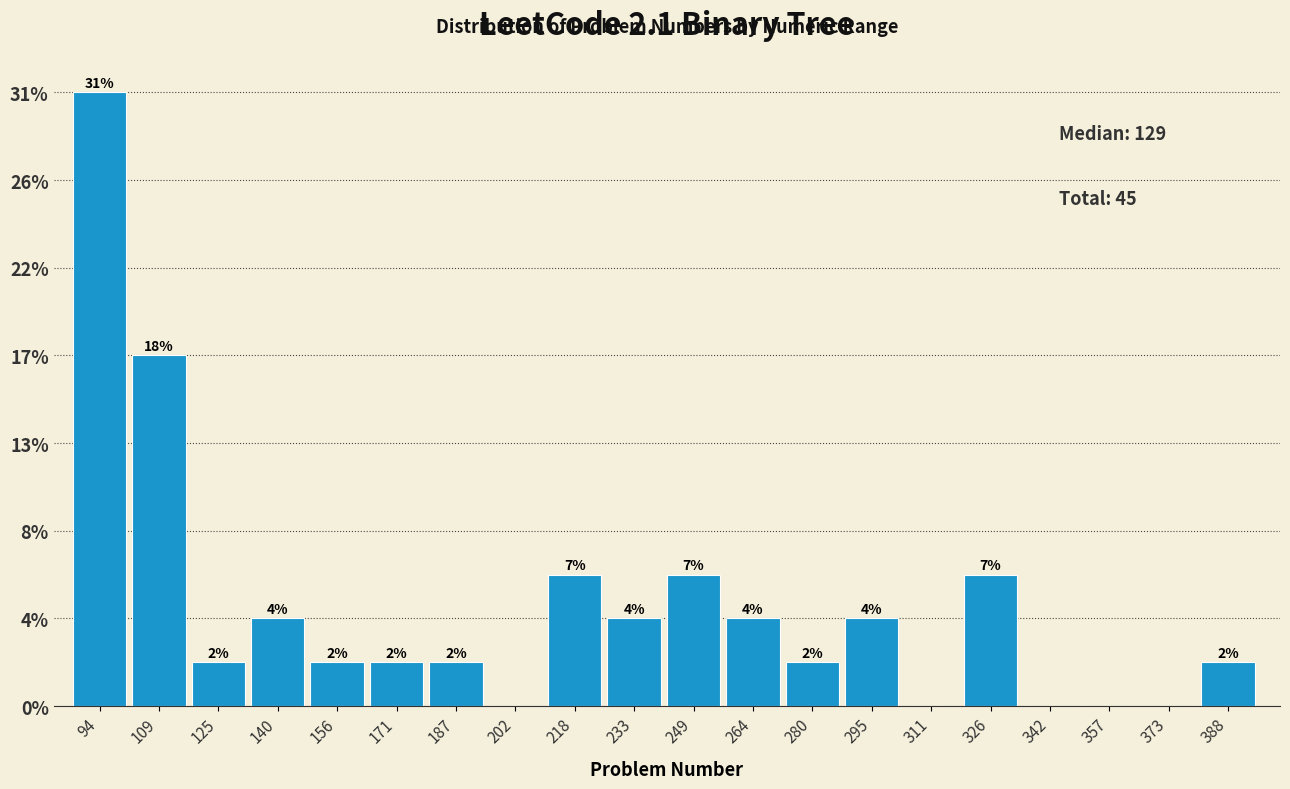

Are the bars horizontal?

No